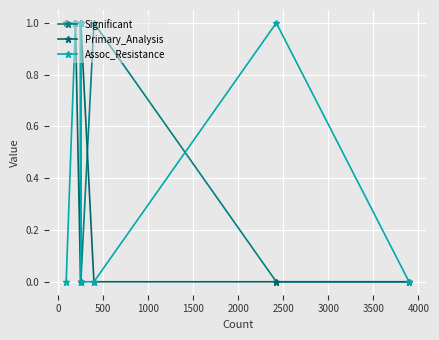

What are all the series names shown in the legend?

Significant, Primary_Analysis, Assoc_Resistance